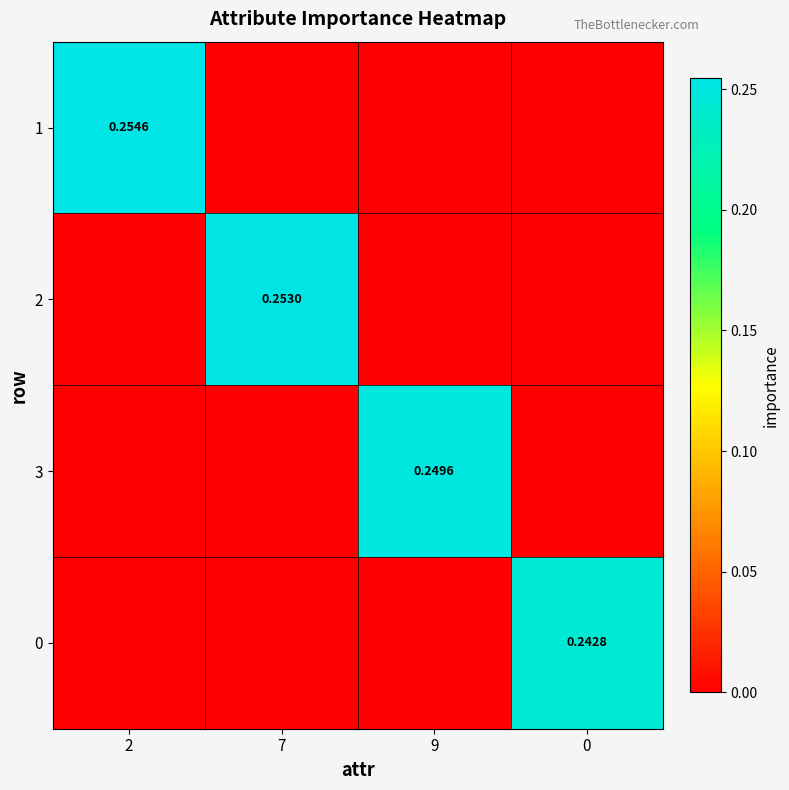

What is the highest value of the 1 series?

0.3